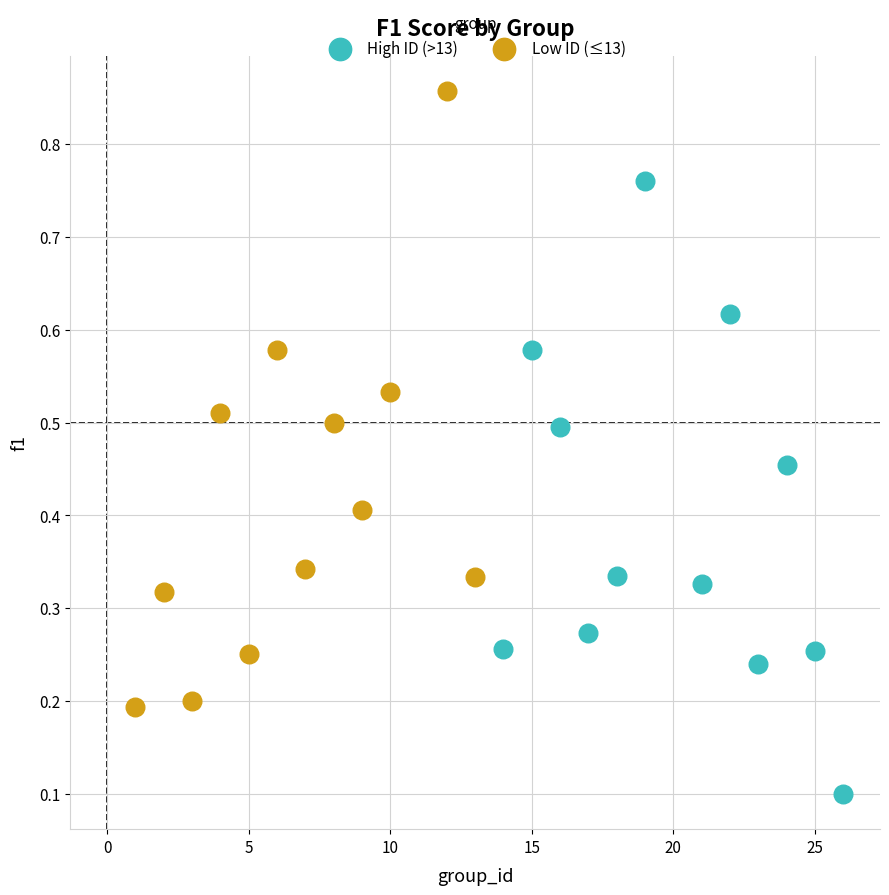

Which series reaches the maximum Y coordinate?

Low ID (≤13)